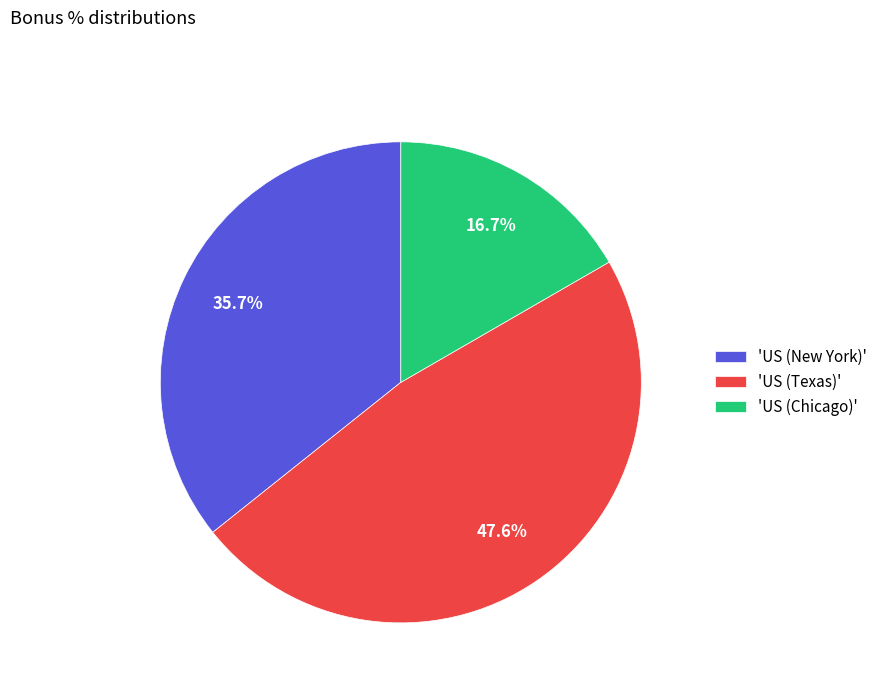

Rank the categories by value from highest to lowest.

'US (Texas)', 'US (New York)', 'US (Chicago)'